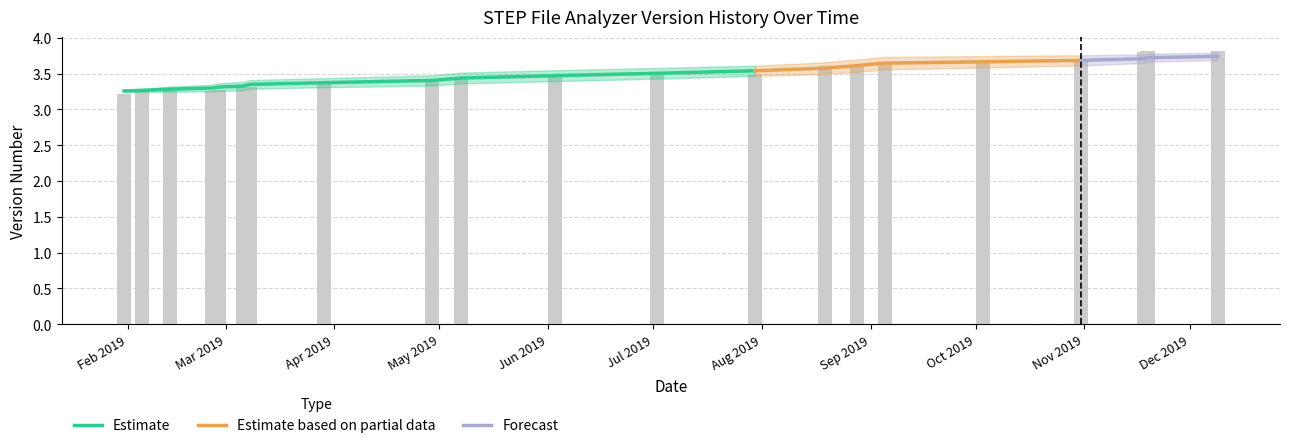

The value at 2019-02-13 is 2.1. True or false?

False